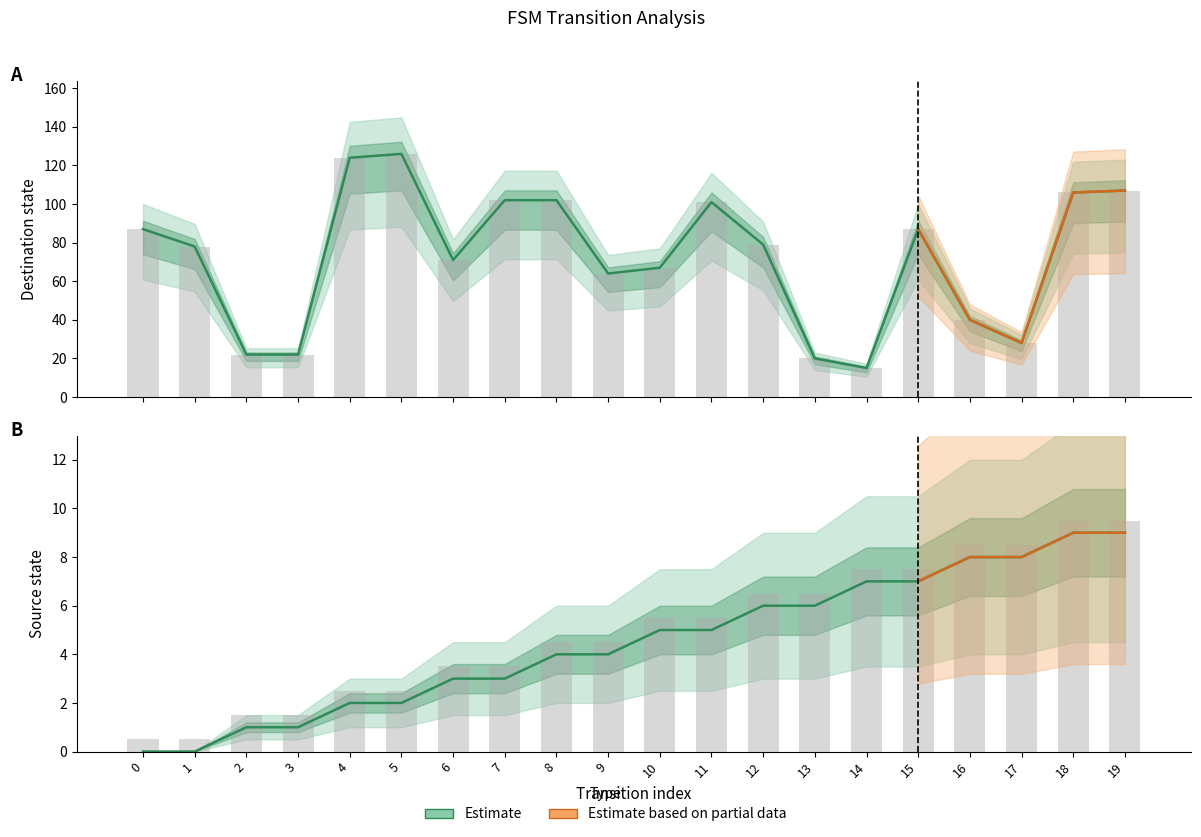

Which has a higher value, 13 or 14?

14